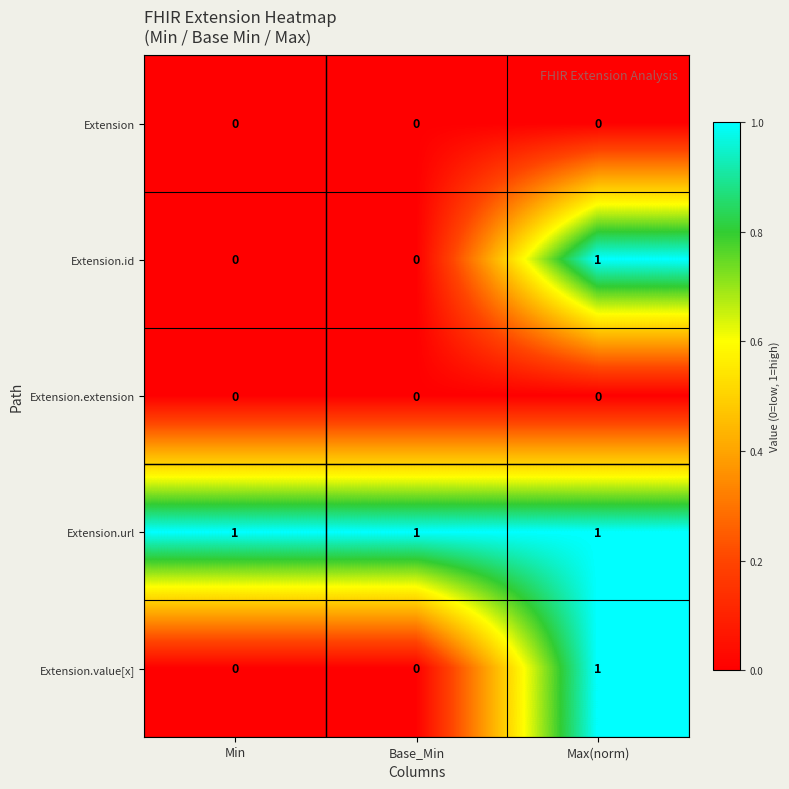

What is the difference between the highest and lowest values at Max(norm)?

1